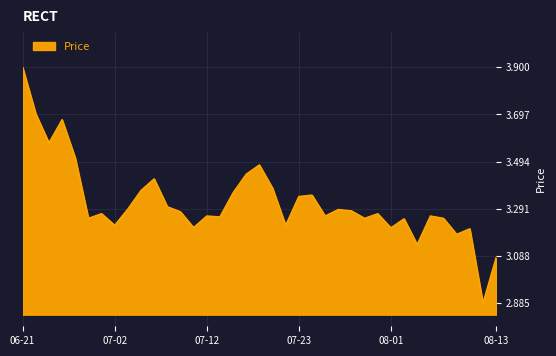

True or false: there are more than 2 points higher than both neighbors.

True